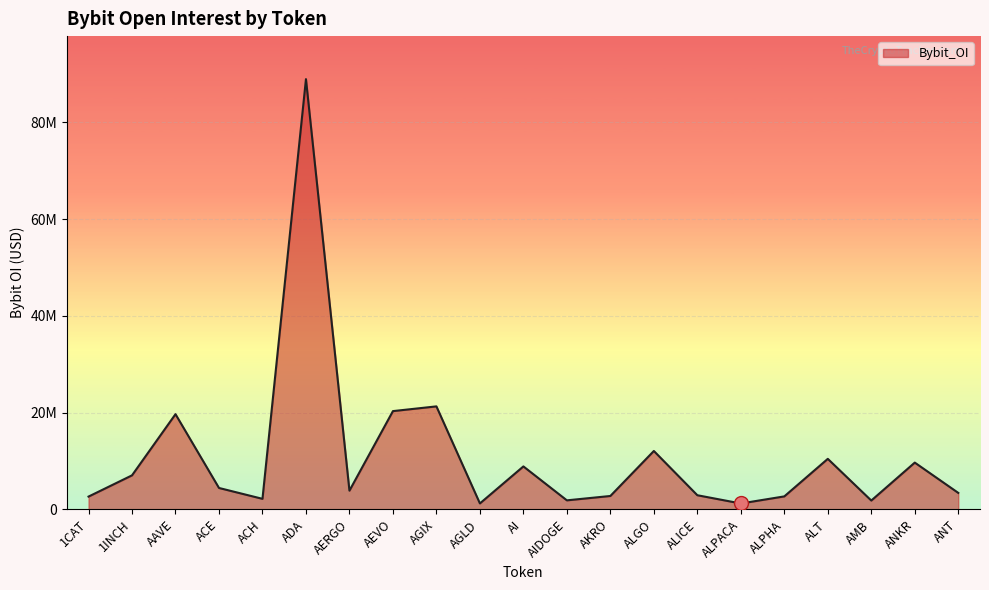

True or false: the data has more than 0 interior local peaks.

True